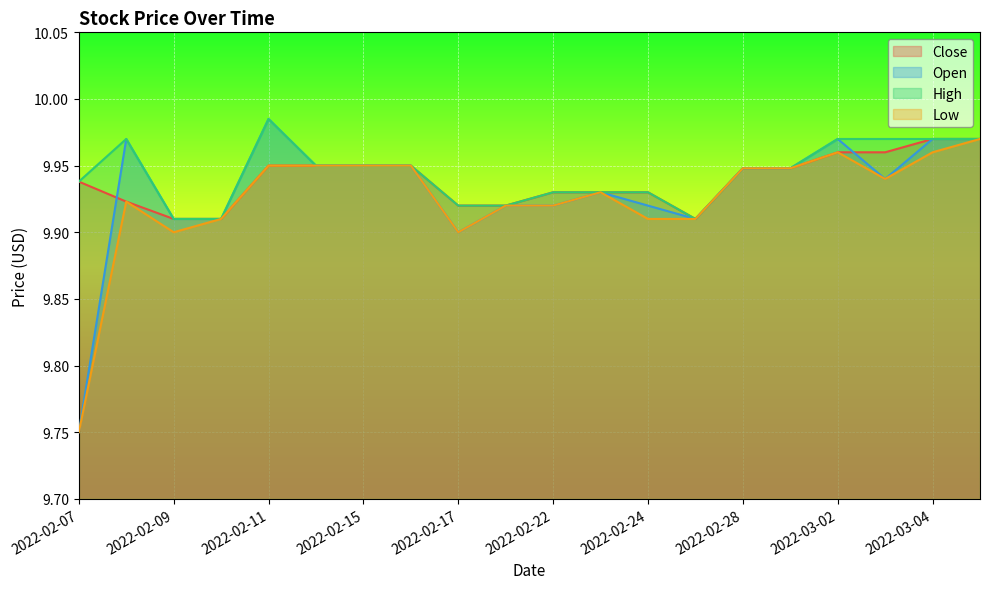

Is it true that Open equals 9.9 at 2022-03-03?

True